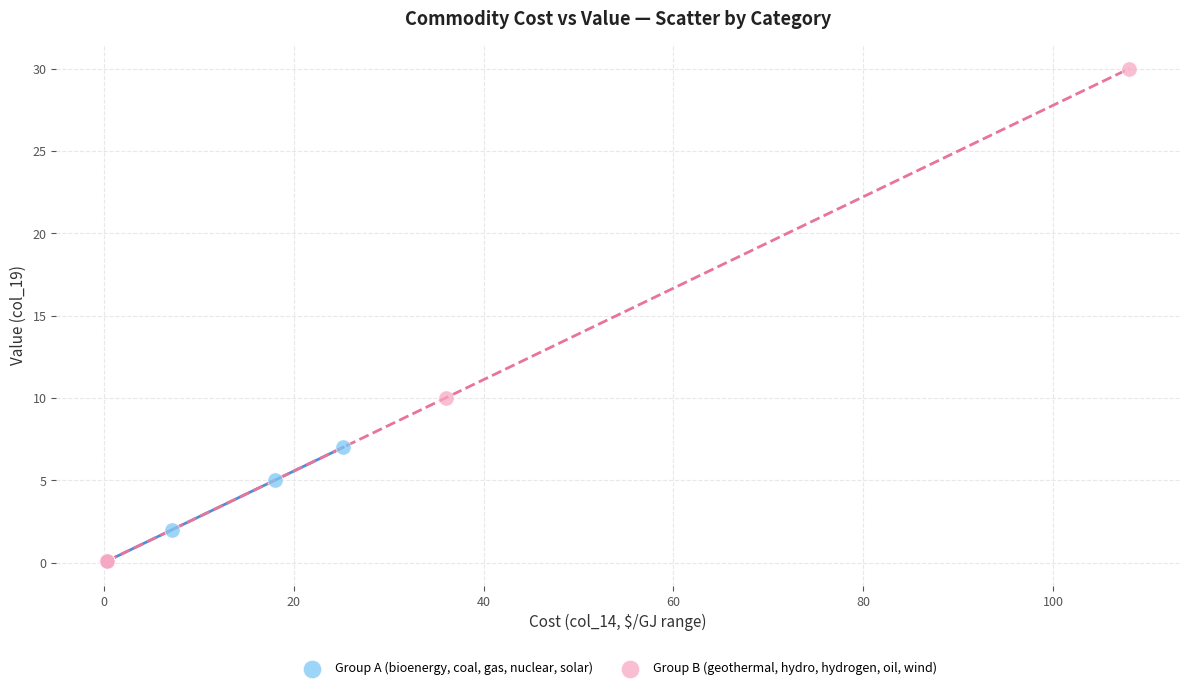

What are all the series names shown in the legend?

Group A (bioenergy, coal, gas, nuclear, solar), Group B (geothermal, hydro, hydrogen, oil, wind)